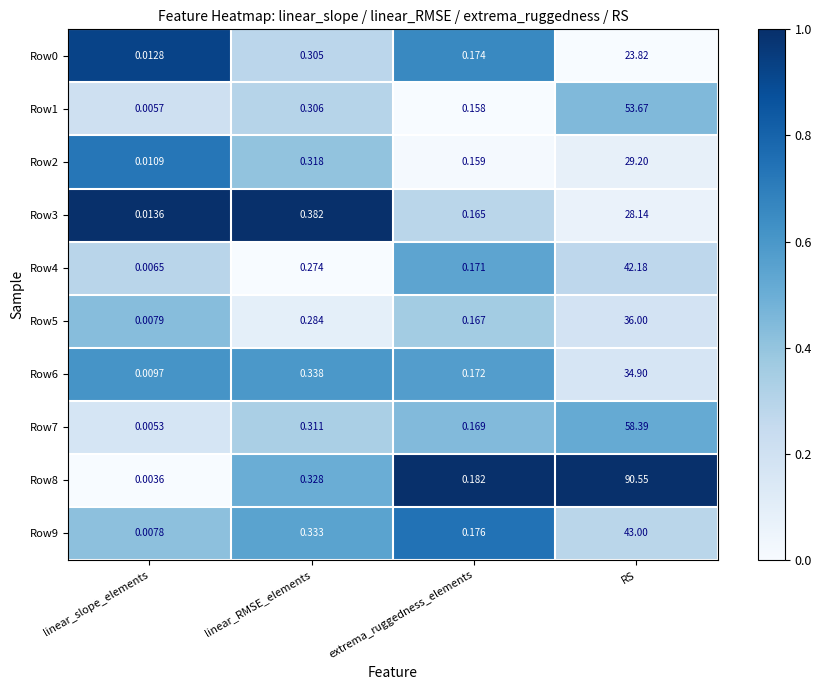

At which category does the chart reach its minimum across all series?

linear_slope_elements